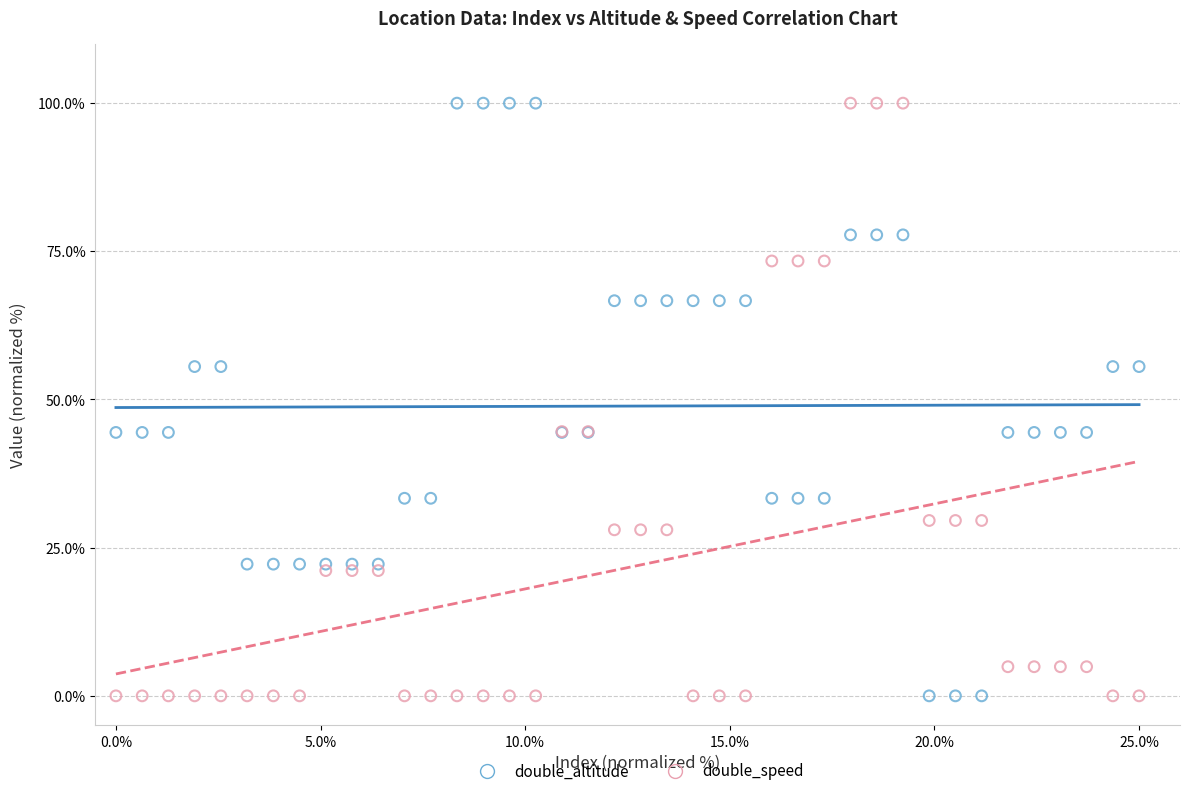

What are all the series names shown in the legend?

double_altitude, double_speed